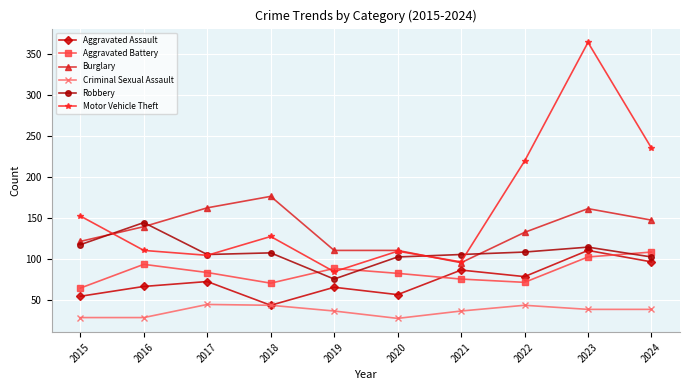

Read the Burglary value at 2023.

161